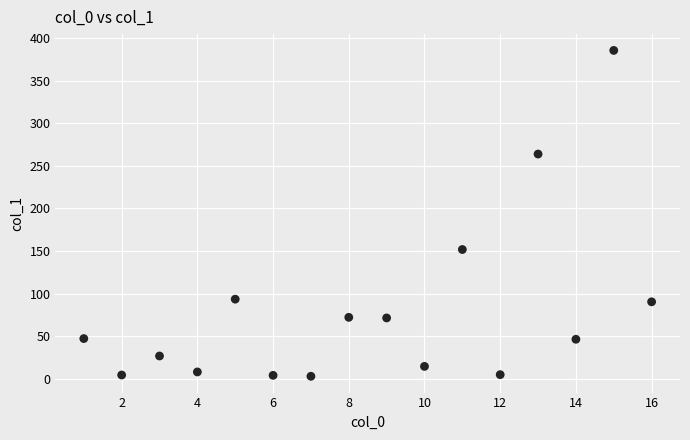

What Y value in the scatter plot is closest to 194?

151.9